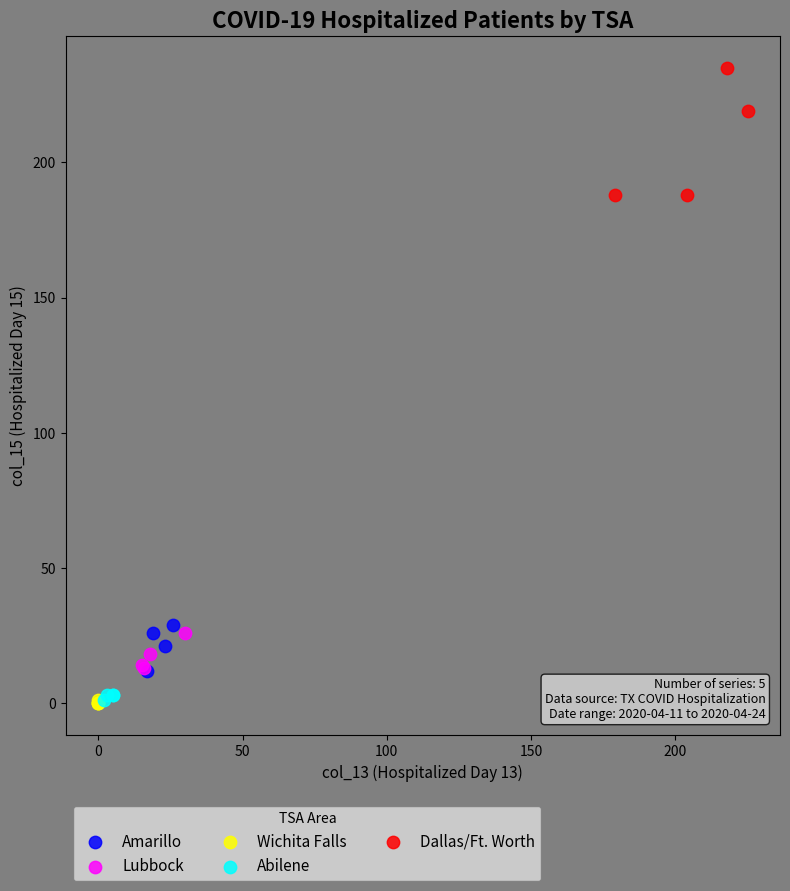

Which series reaches the maximum Y coordinate?

Dallas/Ft. Worth